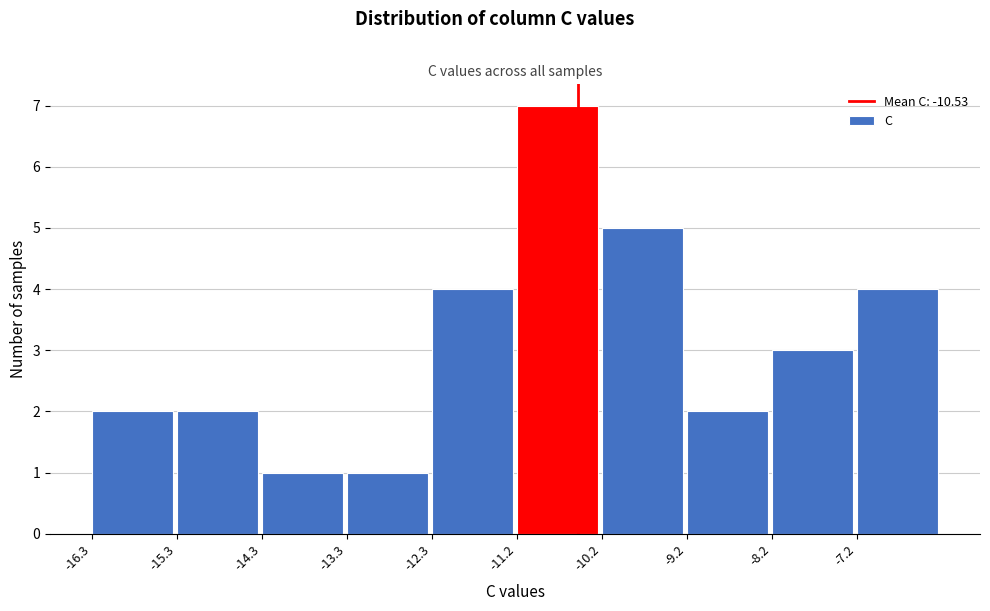

How tall is the bar that spans -12.2 to -11.2 on the x-axis? Neither the bar edges nor the heights are printed on the chart, so give them approximately, as read against the axes.

4